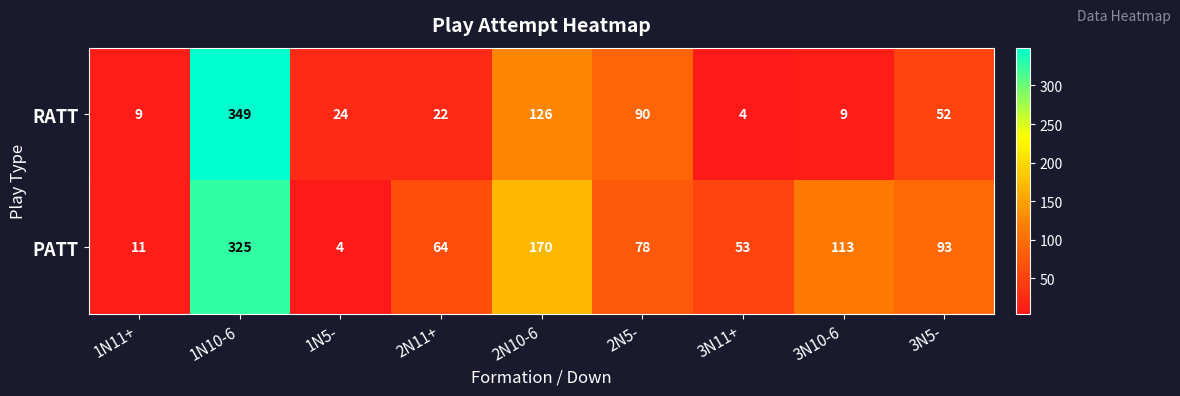

At which label does RATT first exceed 24?

1N10-6